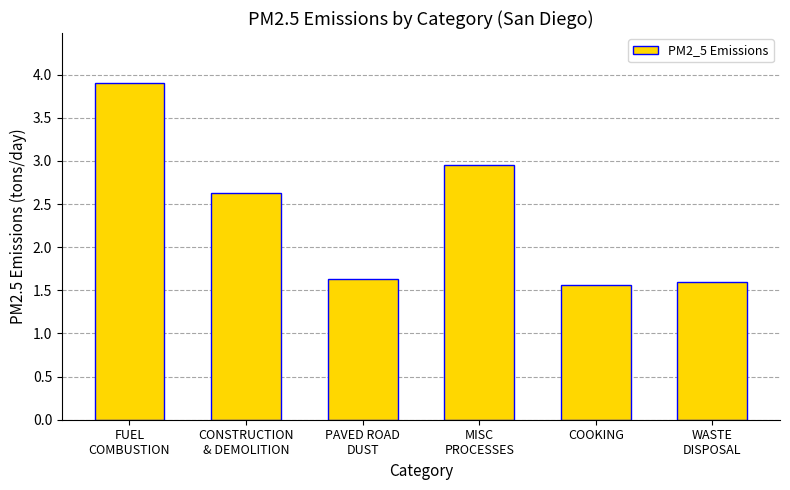

Count the values in the range 1 to 2.

3